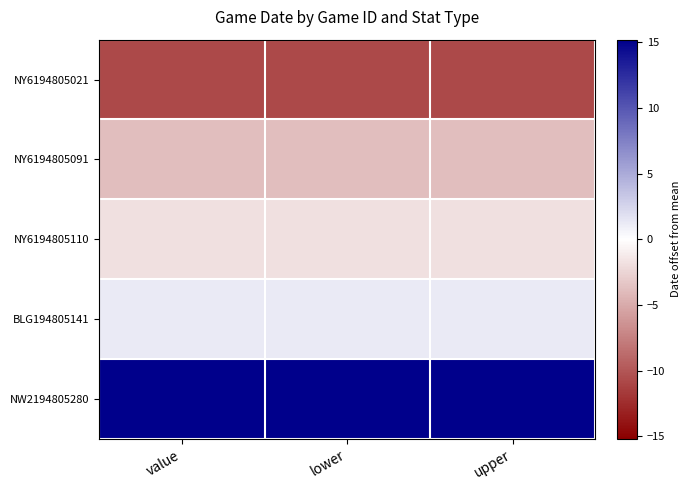

Between value and lower, which series saw the biggest shift?

NY6194805021